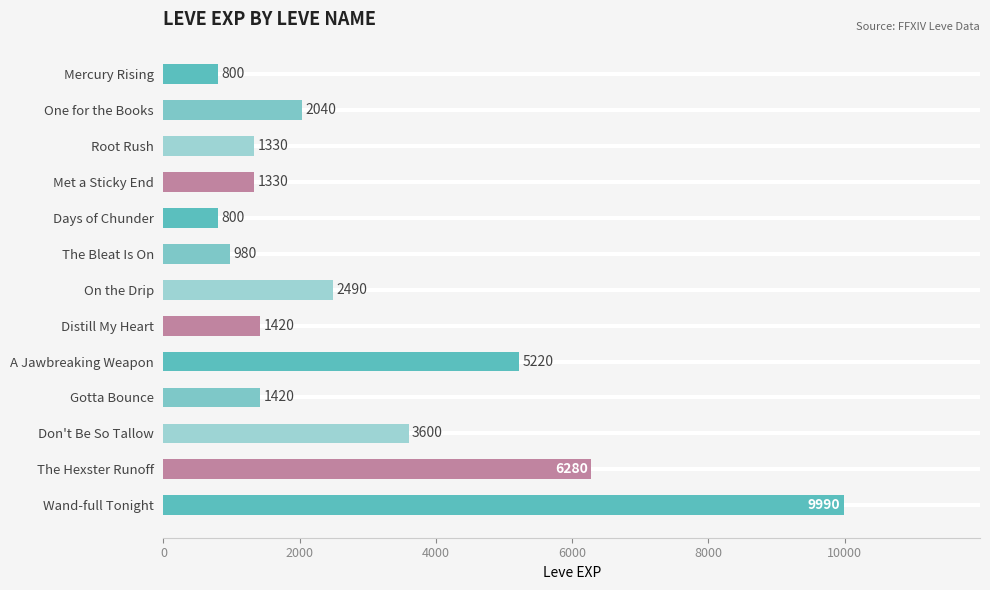

What is the maximum value shown in the chart?

9990